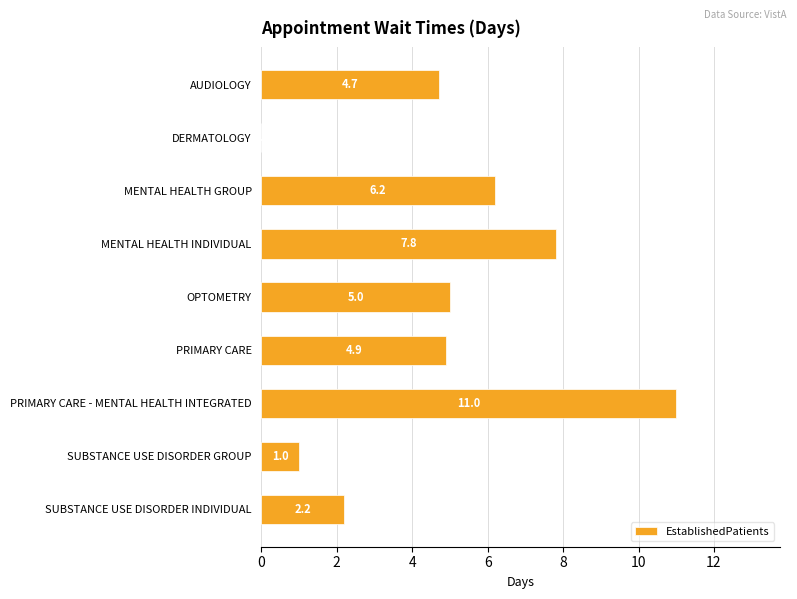

Is it true that the value at OPTOMETRY is 1.1?

False